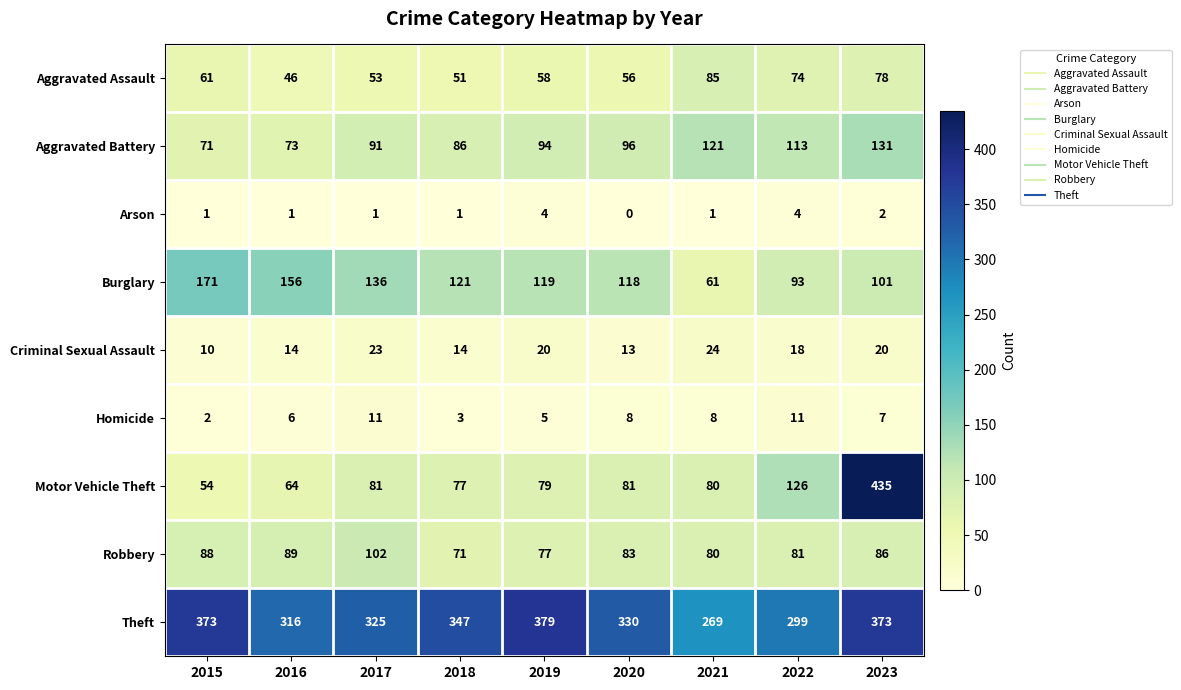

Where is Robbery nearest to the value 86?

2023